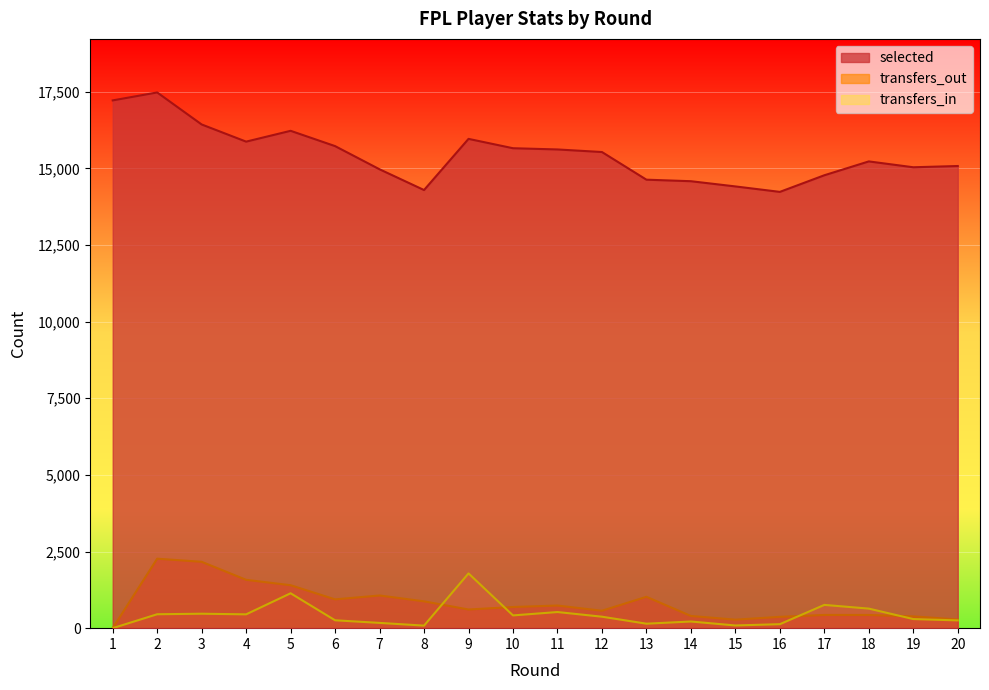

What is the difference between the transfers_out values at 1 and 5?

1401